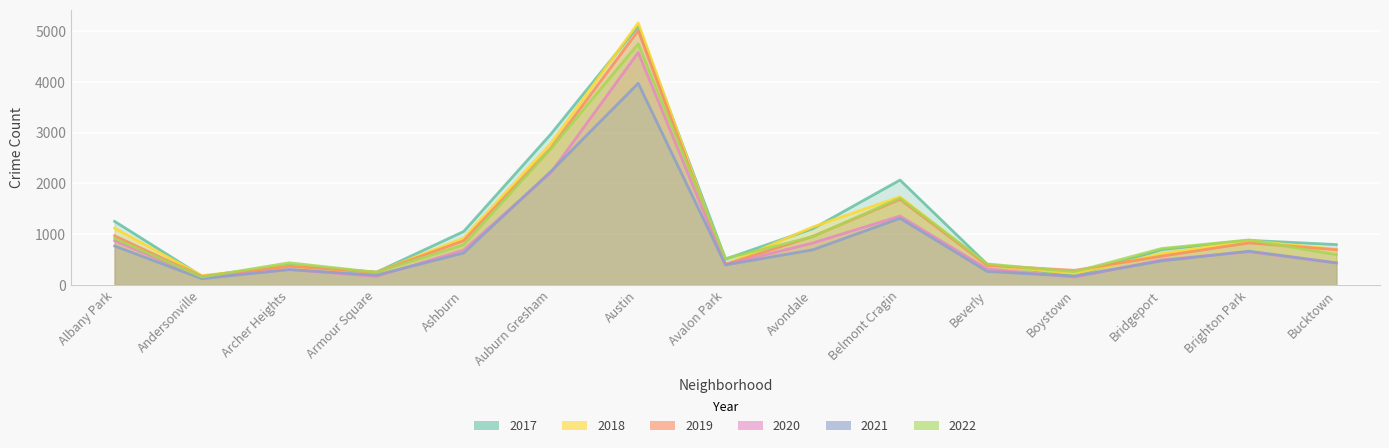

Where is the first local minimum for 2021?

Andersonville